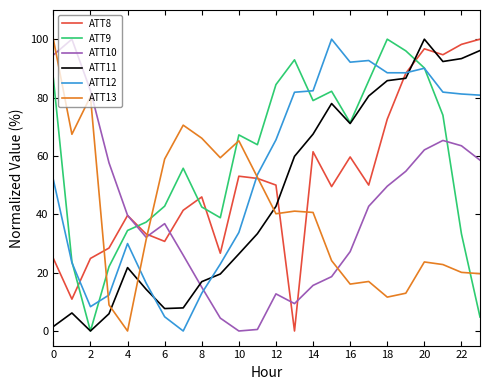

Which series has the largest total across all categories?

ATT9